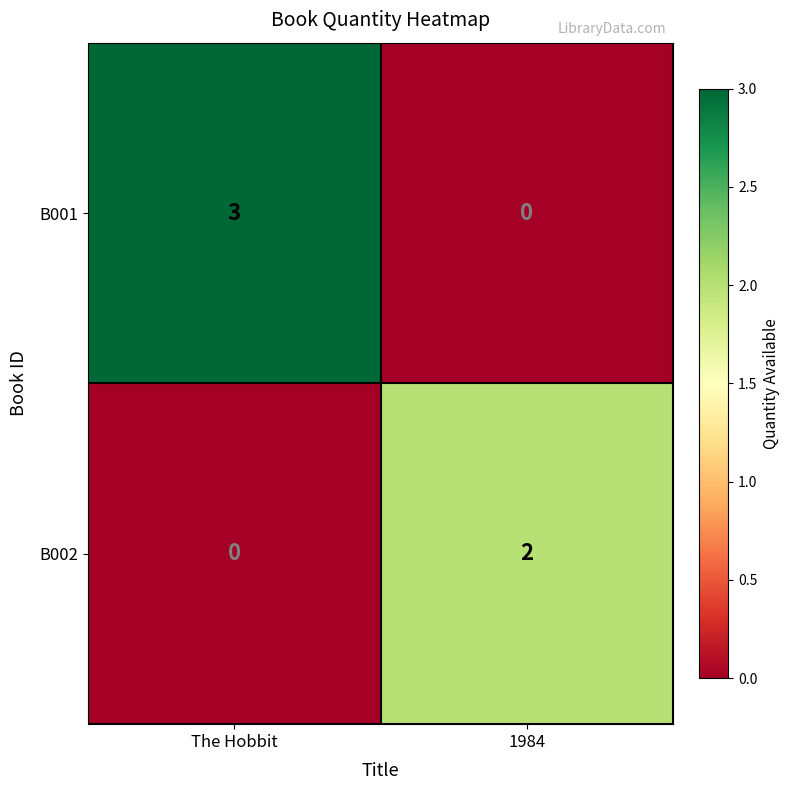

How many series are shown in this chart?

2